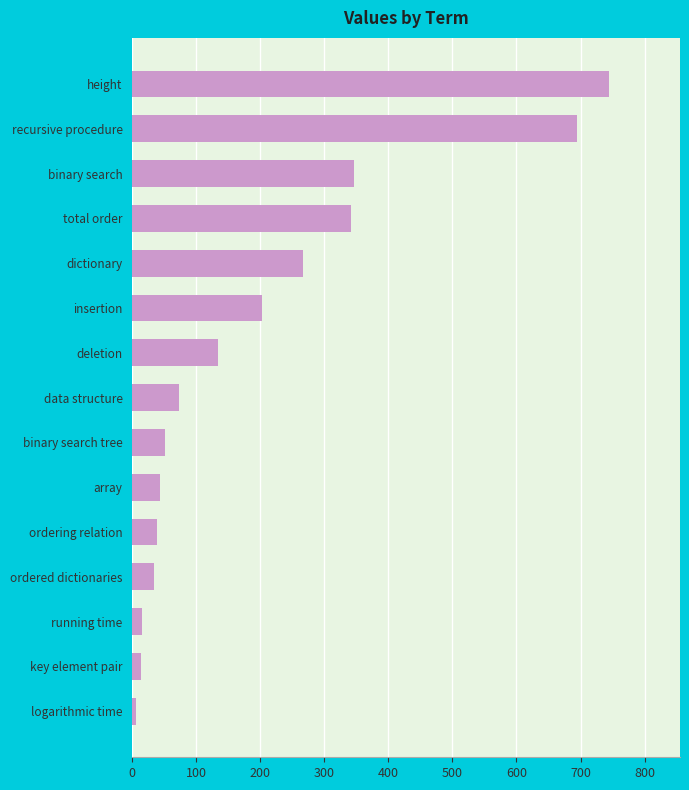

Which category has the highest value across all series?

height